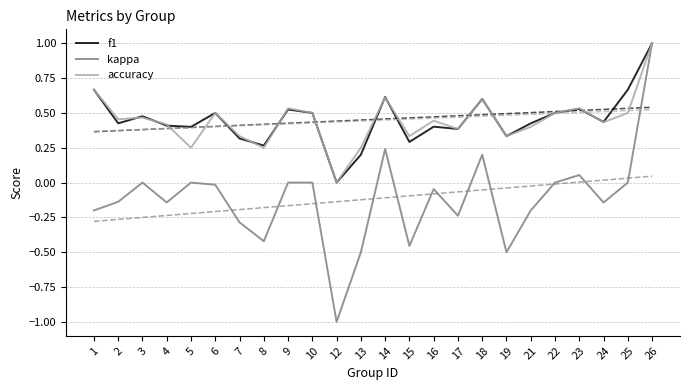

What is the minimum value shown in the chart?

-1.0